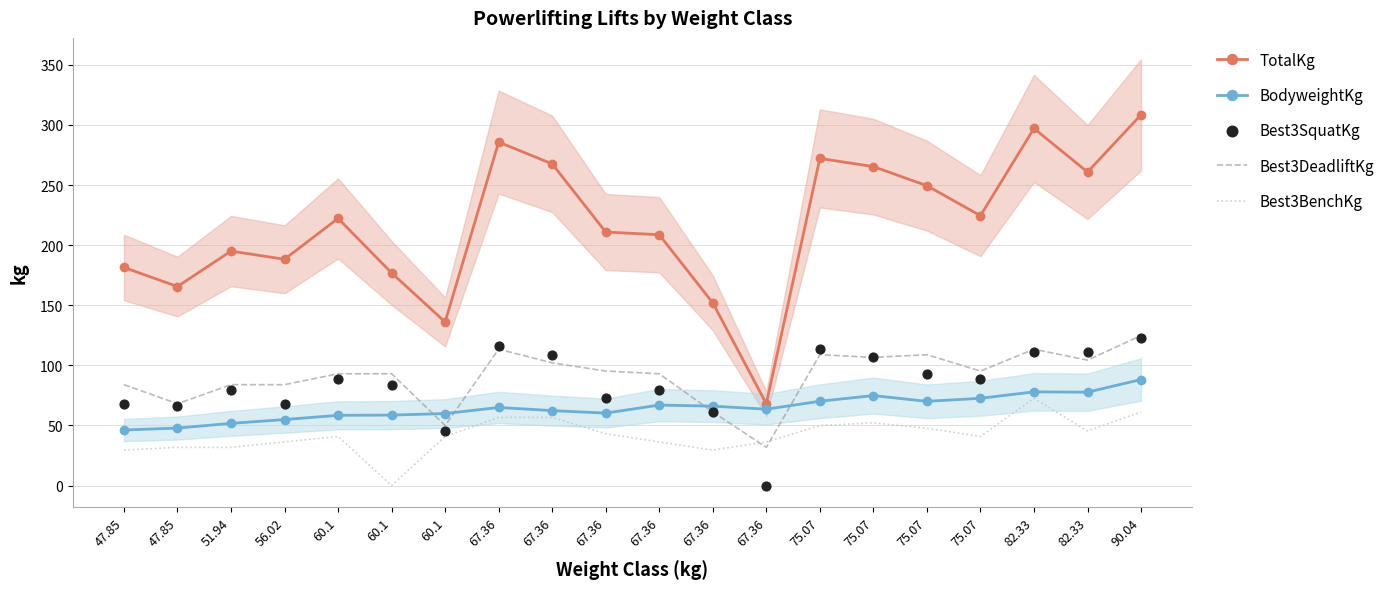

Which series reaches the maximum Y coordinate?

TotalKg